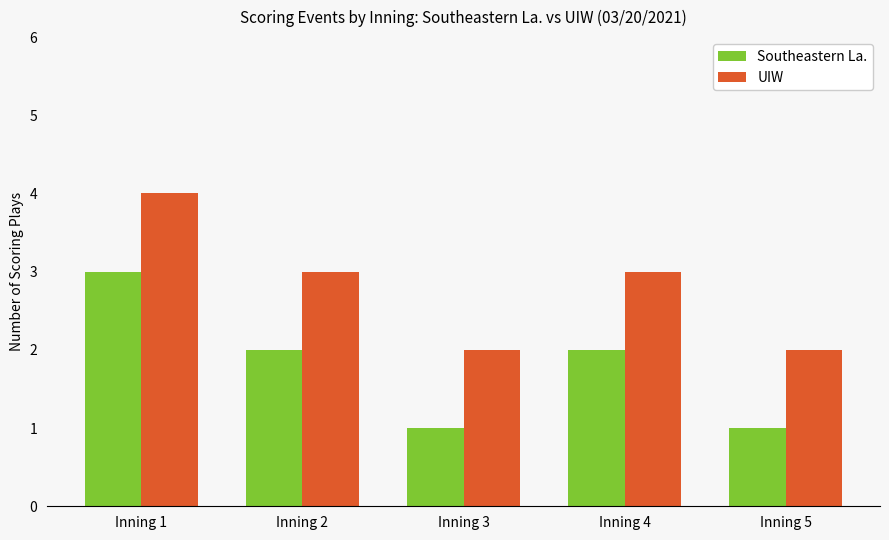

What are all the series names shown in the legend?

Southeastern La., UIW